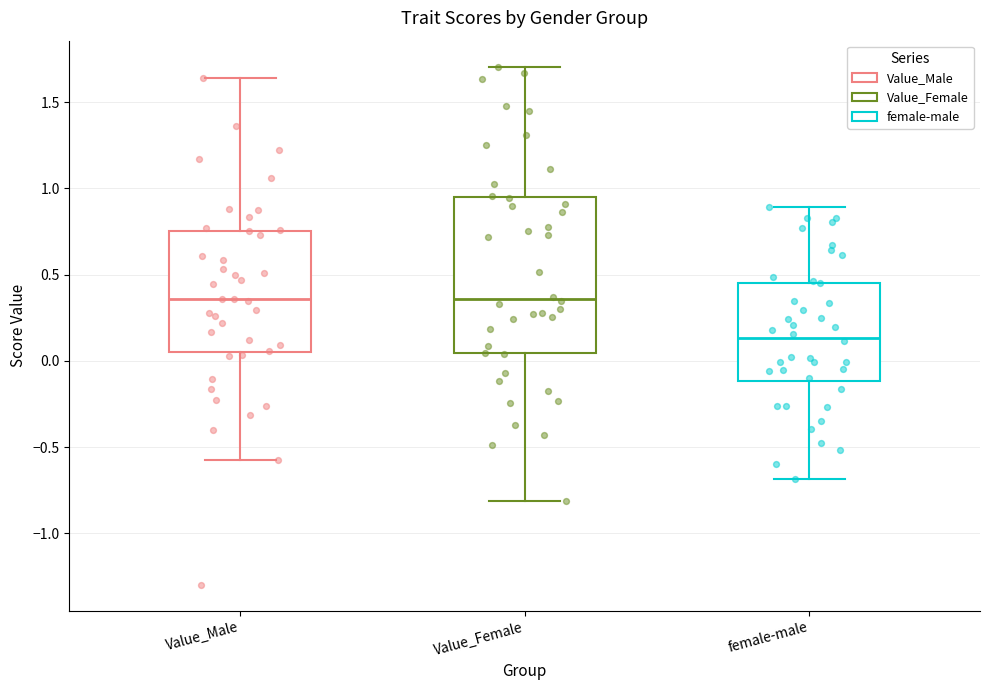

Reading left to right, transcribe this box plot: for each box, give where its median line is, the range the box spans, and where its two whiskers end, as read against the y-axis. The values are not printed on the chart, so give them approximately, as read against the axis.

Value_Male: median 0.35, box 0.05 to 0.75, whiskers -0.55 to 1.65
Value_Female: median 0.35, box 0.05 to 0.95, whiskers -0.80 to 1.70
female-male: median 0.15, box -0.10 to 0.45, whiskers -0.70 to 0.90